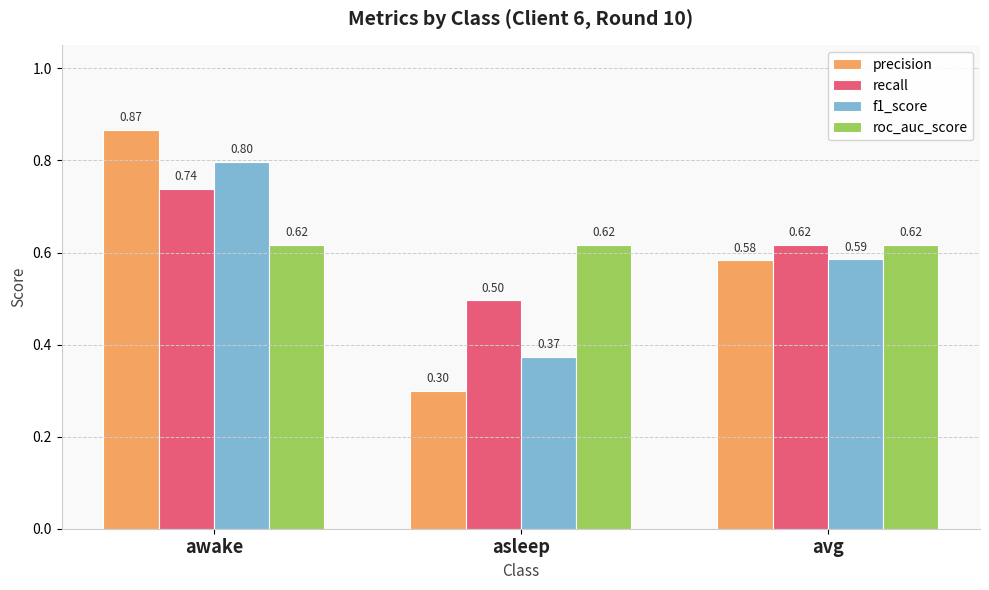

The value of f1_score at awake is 0.3. True or false?

False